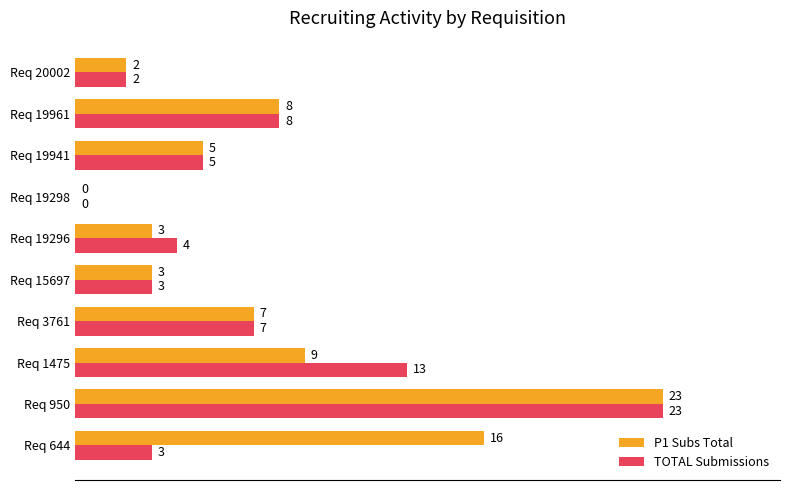

Which series changed the most between Req 1475 and Req 19298?

TOTAL Submissions